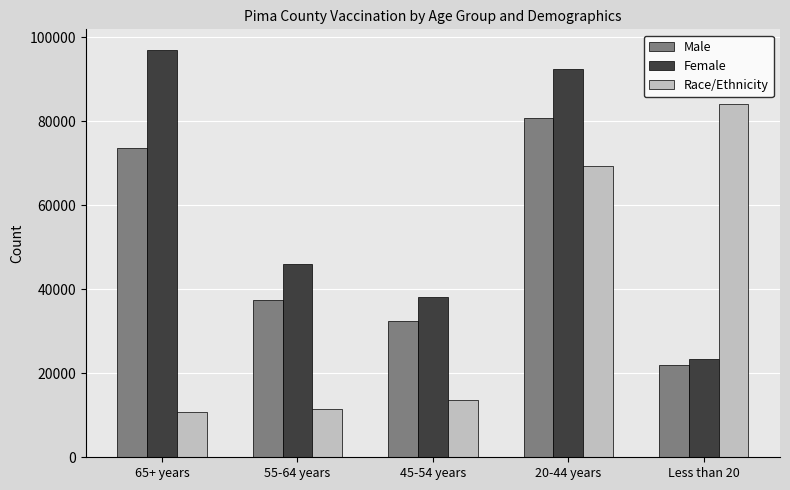

Reading left to right, extract all data points from this chart.

Male: 65+ years=73704	55-64 years=37381	45-54 years=32547	20-44 years=80676	Less than 20=22003
Female: 65+ years=97036	55-64 years=46028	45-54 years=38173	20-44 years=92475	Less than 20=23281
Race/Ethnicity: 65+ years=10718	55-64 years=11515	45-54 years=13708	20-44 years=69369	Less than 20=84128